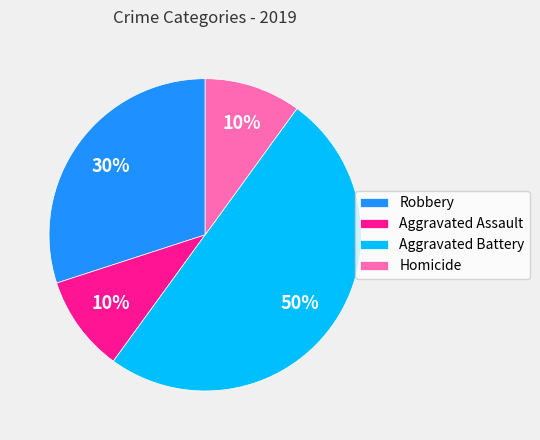

Combined, do Homicide and Aggravated Assault account for over 50%?

No